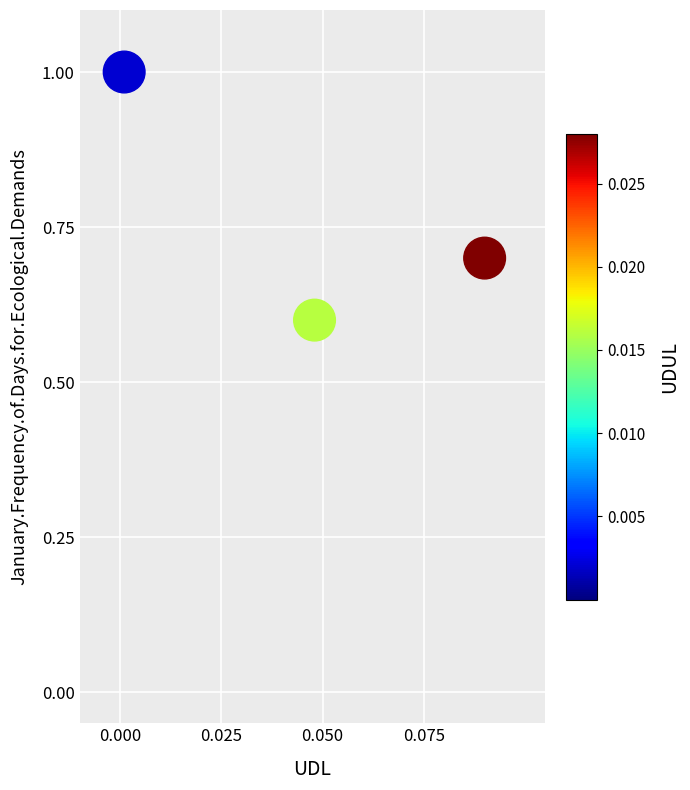

What Y value in the scatter plot is closest to 0?

0.6